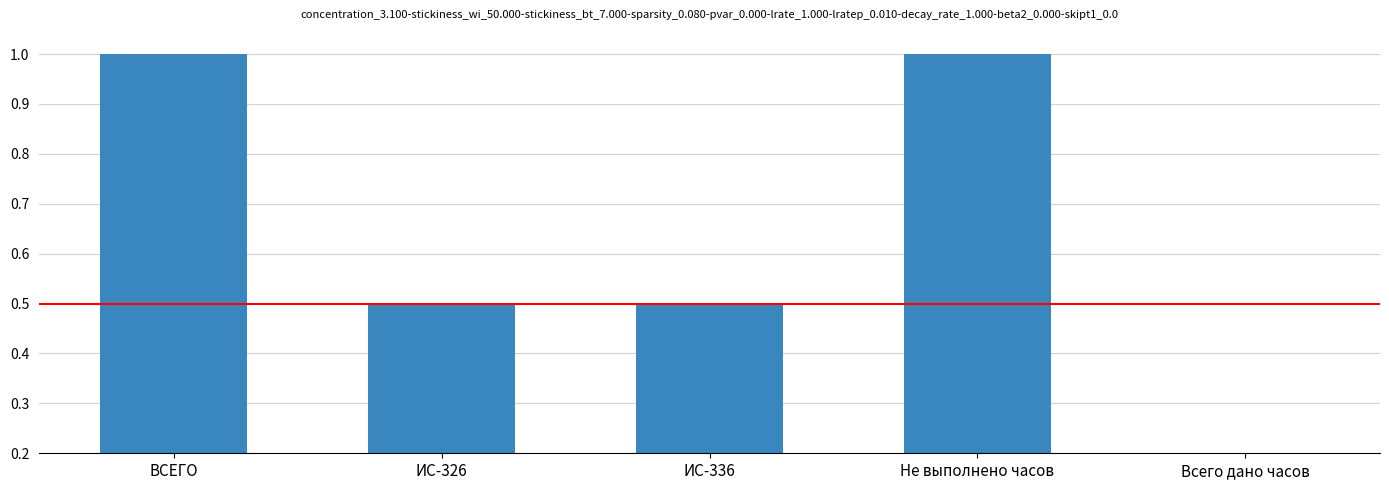

What value does the data have at ИС-326?

0.5